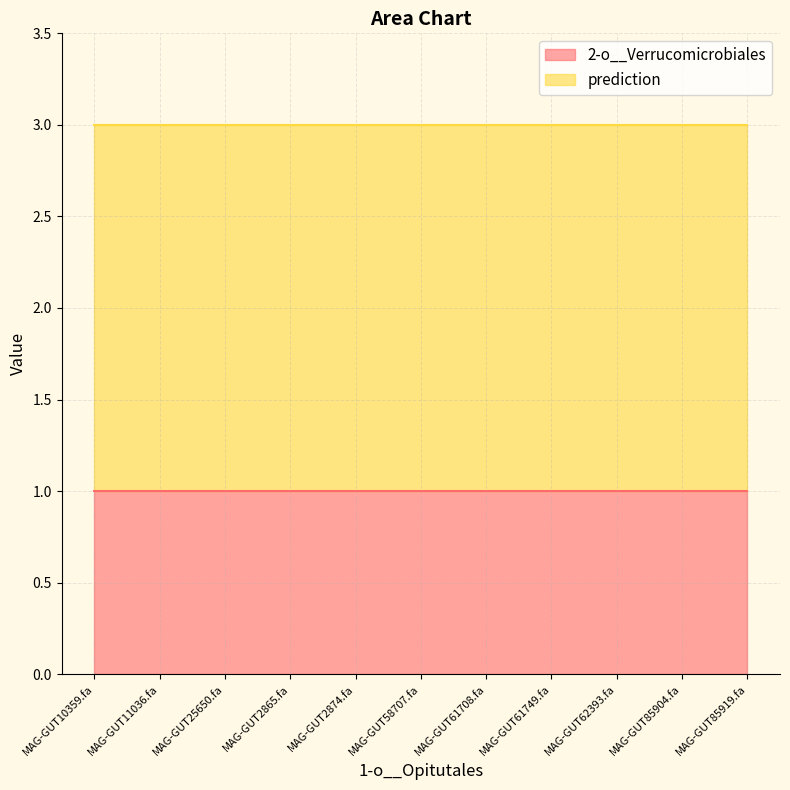

What is the spread (max minus min) of values at MAG-GUT2865.fa?

1